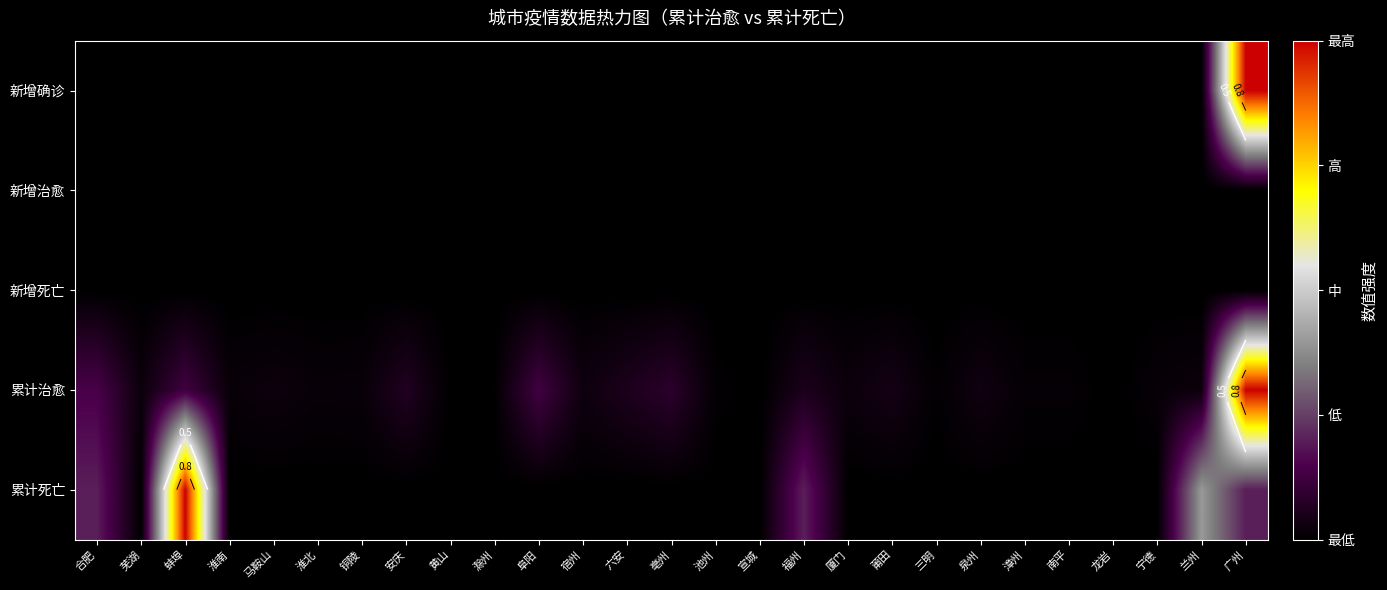

Where is 新增确诊 nearest to the value 0?

合肥